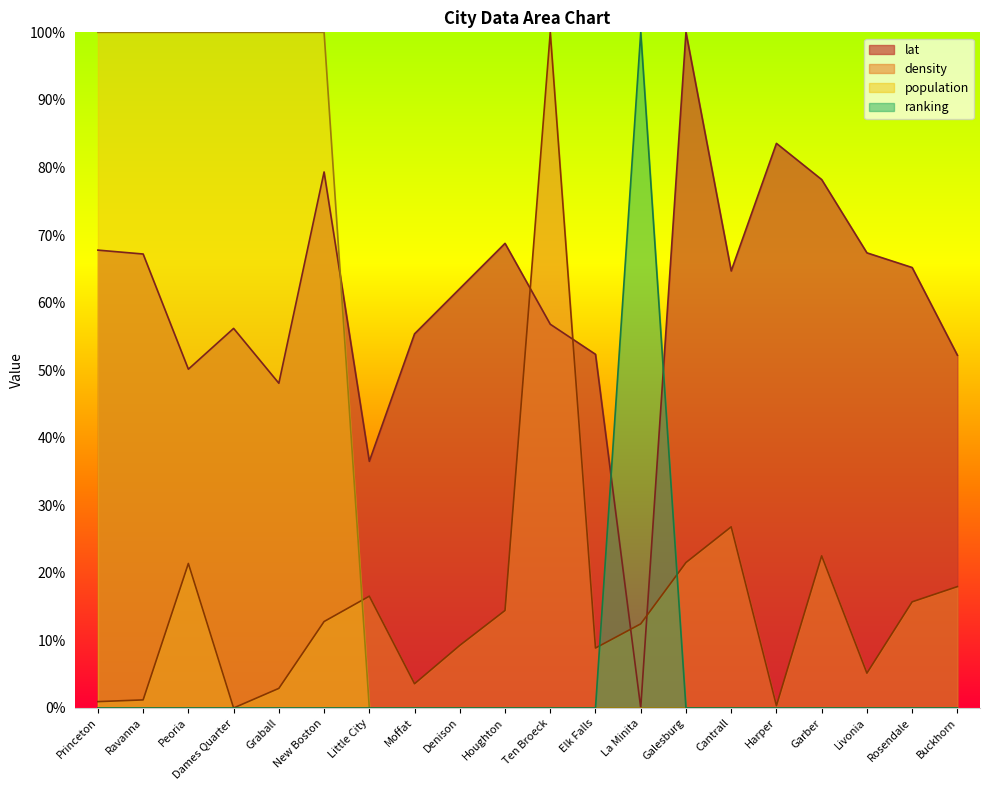

How many distinct data groups are displayed?

4